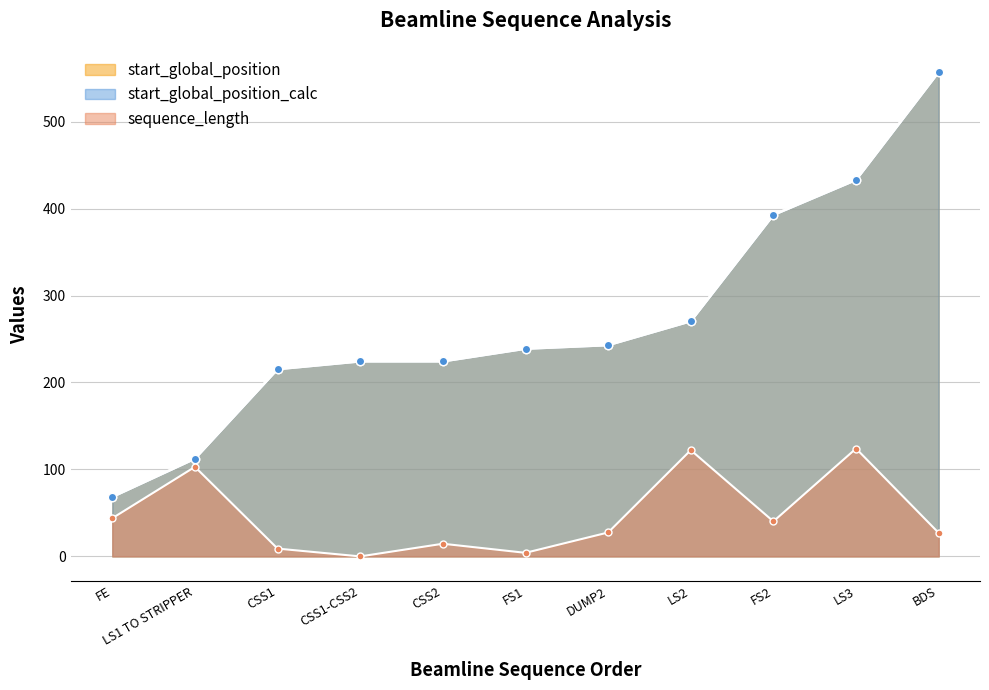

What is the sum of the sequence_length values at FE and LS2?

166.1